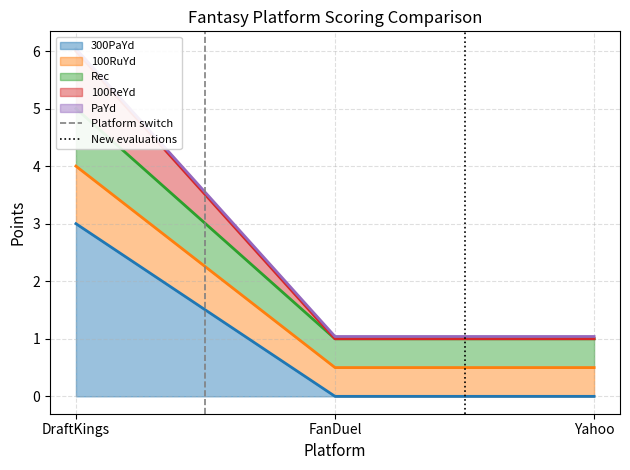

How many lines are shown in the chart?

2